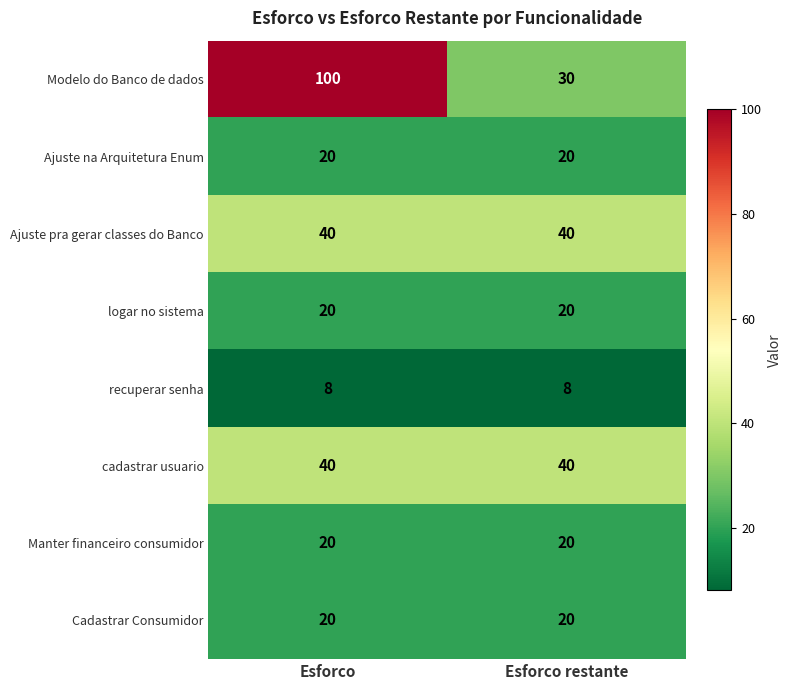

What is the total value across all series at Esforco restante?

198